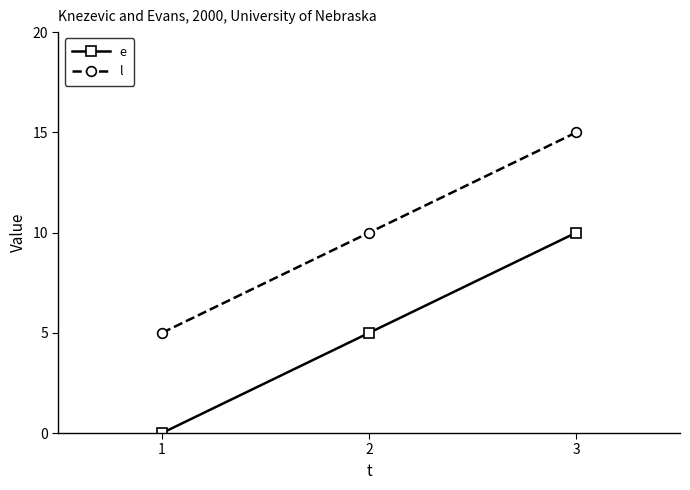

Reading left to right, transcribe all the data shown in this chart.

e: 1=0	2=5	3=10
l: 1=5	2=10	3=15